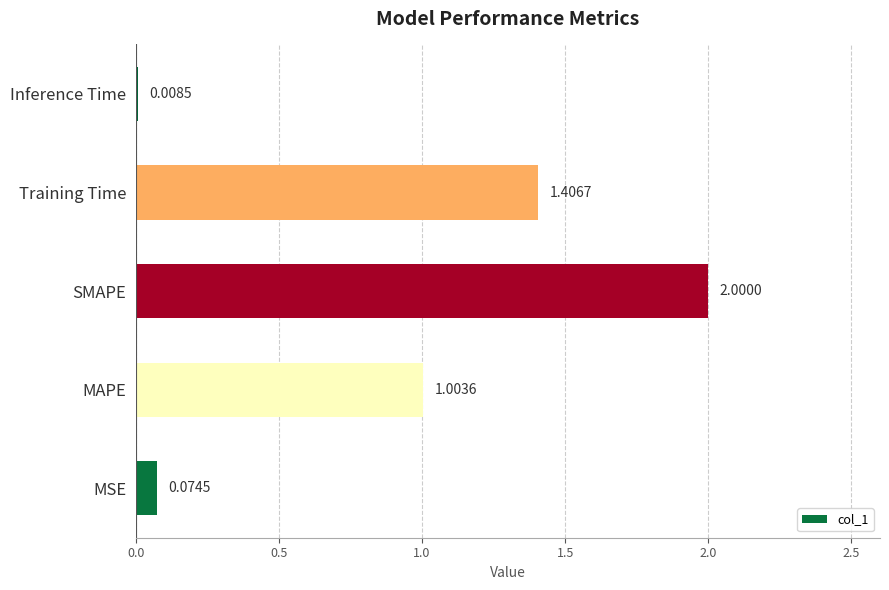

At which label is the value closest to 1?

MAPE